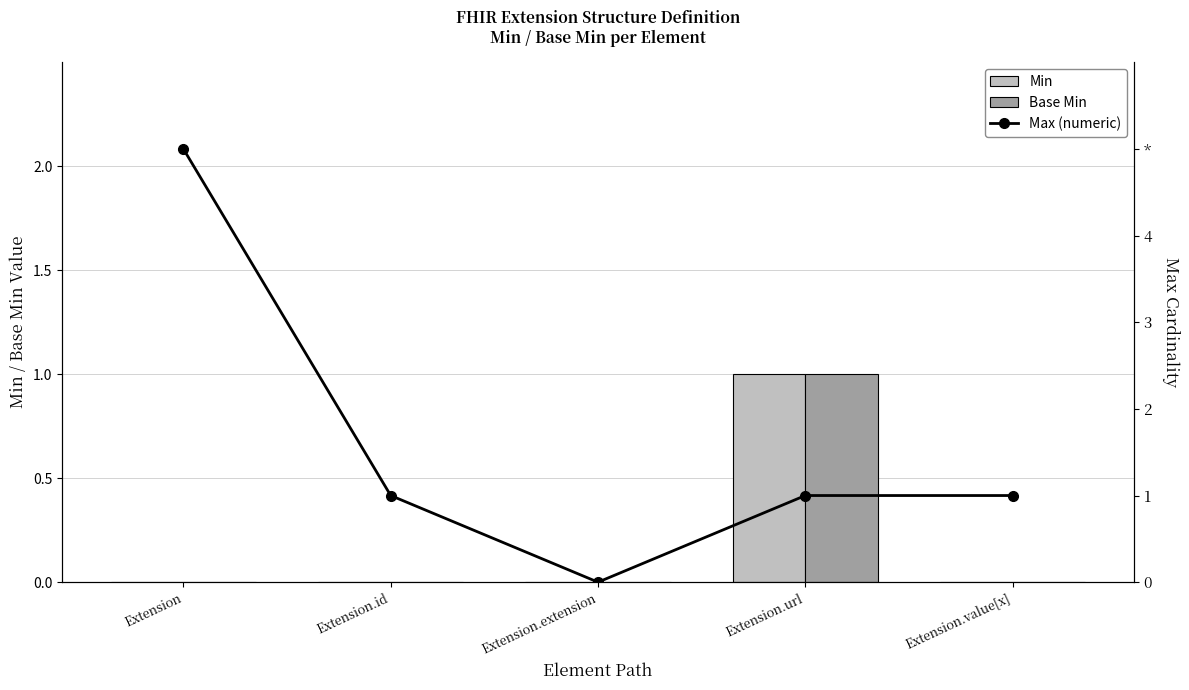

Reading left to right, extract all data points from this chart.

Min: 0	0	0	1	0
Base Min: 0	0	0	1	0
Max (numeric): 5	1	0	1	1